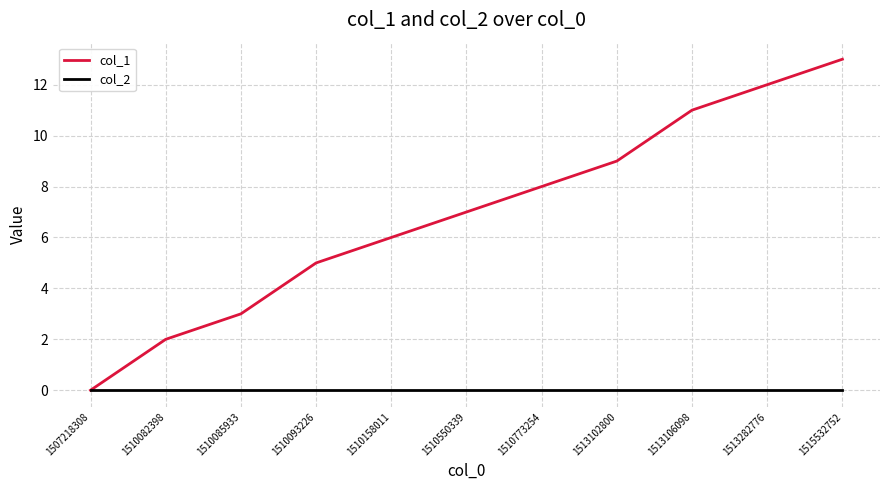

Which series has the widest spread of values?

col_1